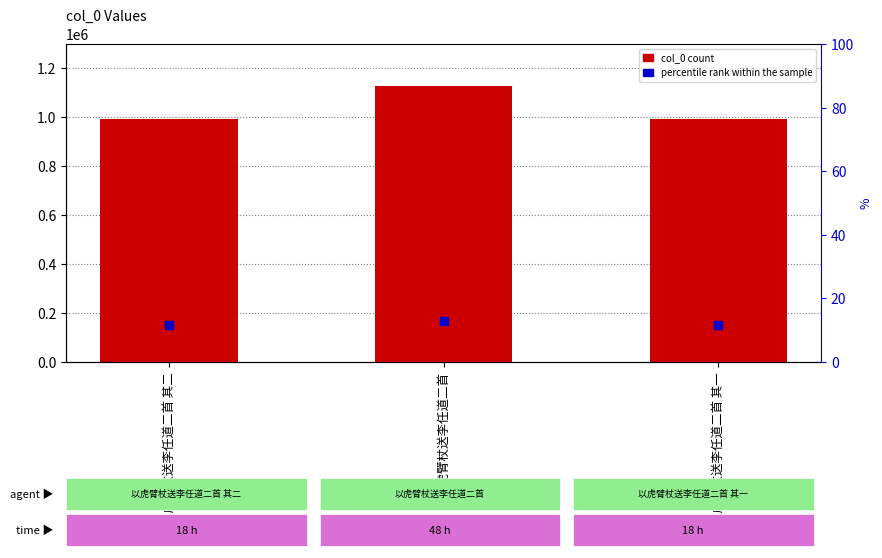

Is the value of percentile rank within the sample at 以虎臂杖送李任道二首 其一 greater than the value of col_0 at 以虎臂杖送李任道二首 其一?

No